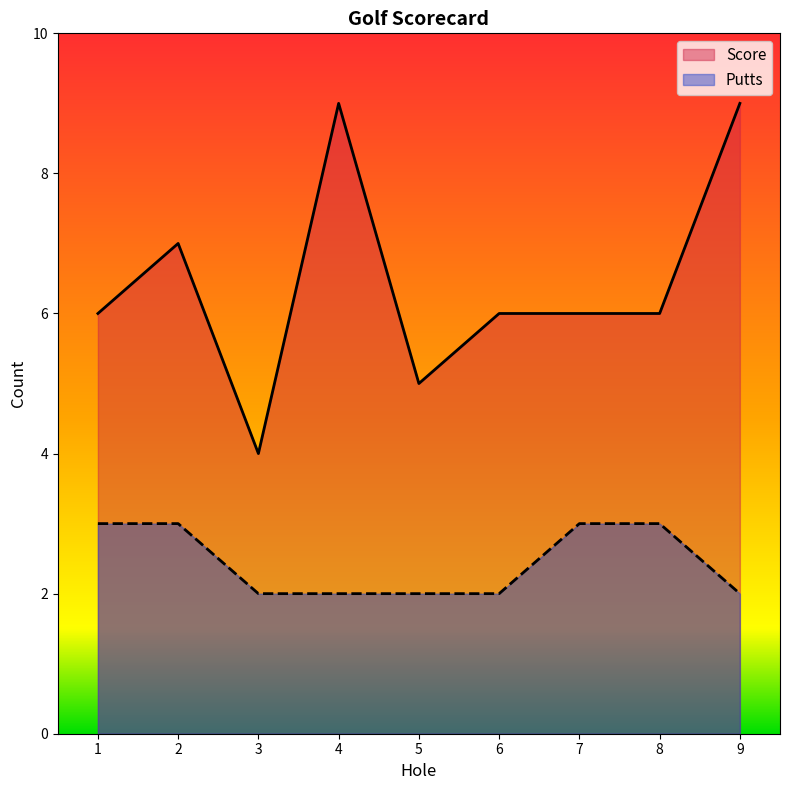

Rank the categories by Score value from lowest to highest.

3, 5, 1, 6, 7, 8, 2, 4, 9